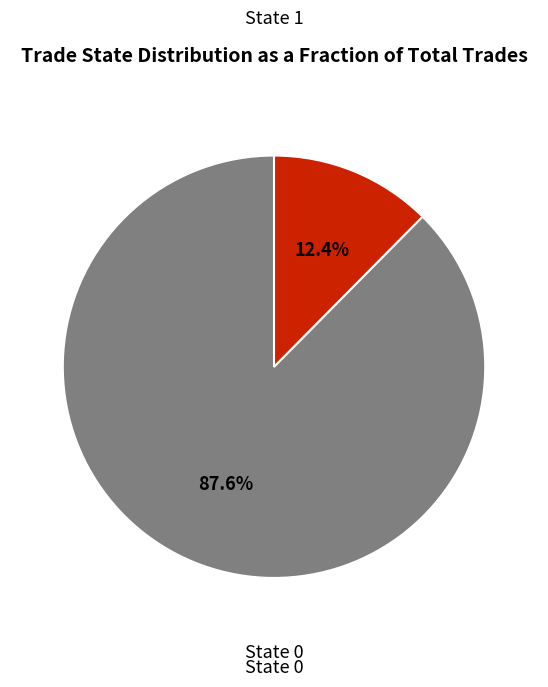

Does any single category account for the majority?

Yes